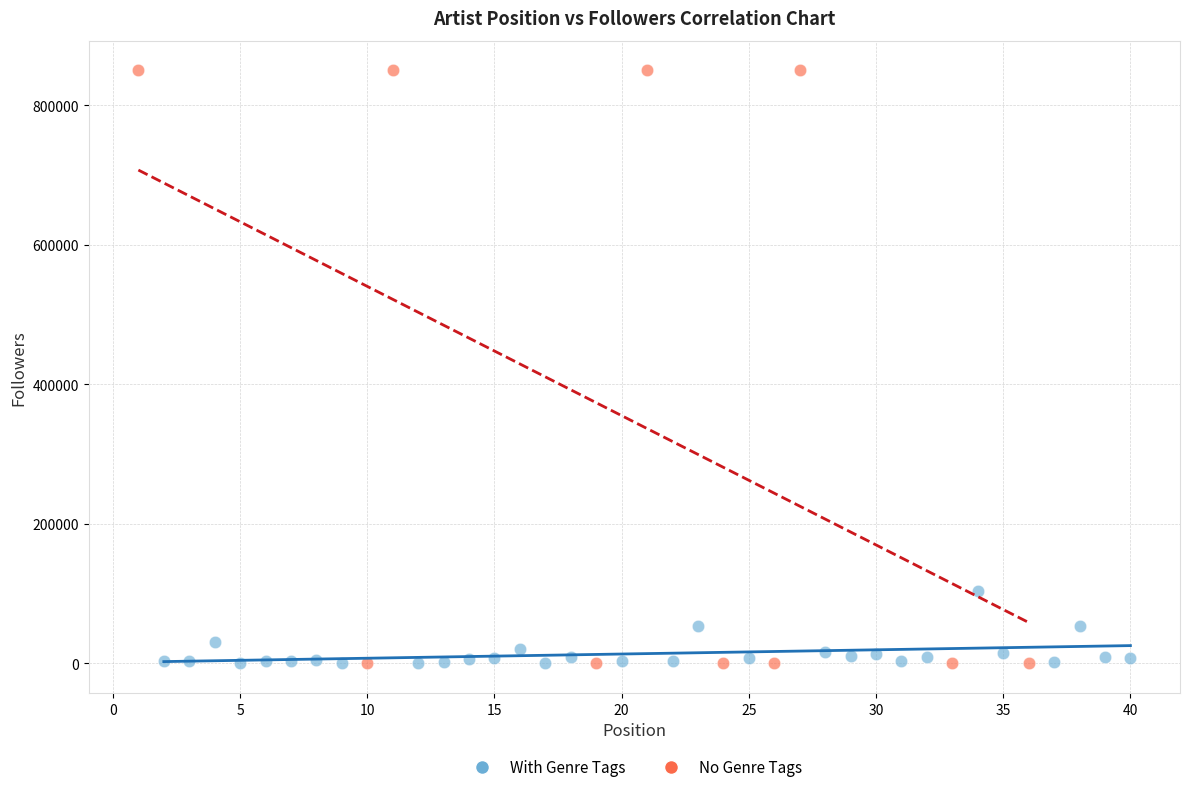

Which series has the widest spread of Y values?

No Genre Tags